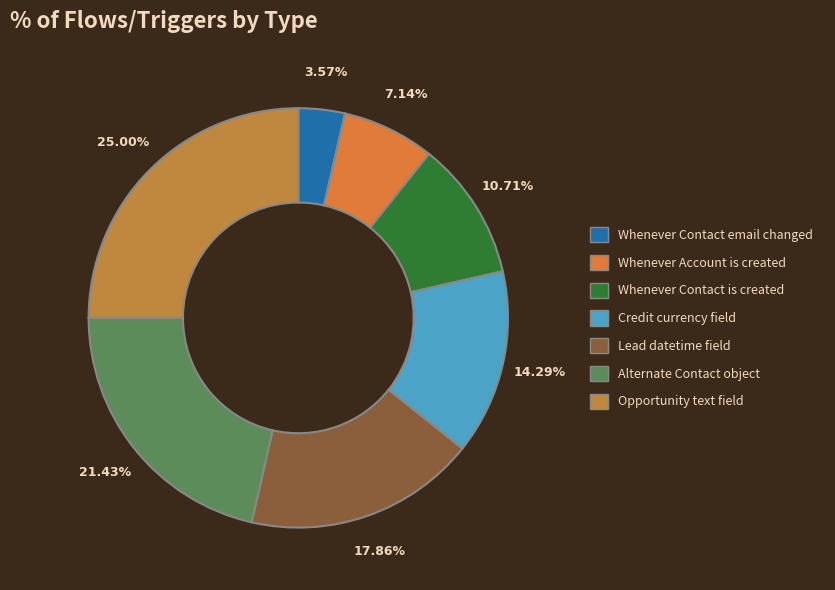

Combined, do Alternate Contact object and Opportunity text field account for over 50%?

No